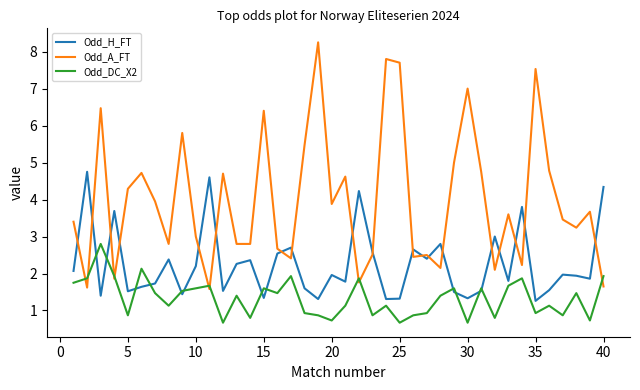

List the series in order of their overall mean, highest first.

Odd_A_FT, Odd_H_FT, Odd_DC_X2